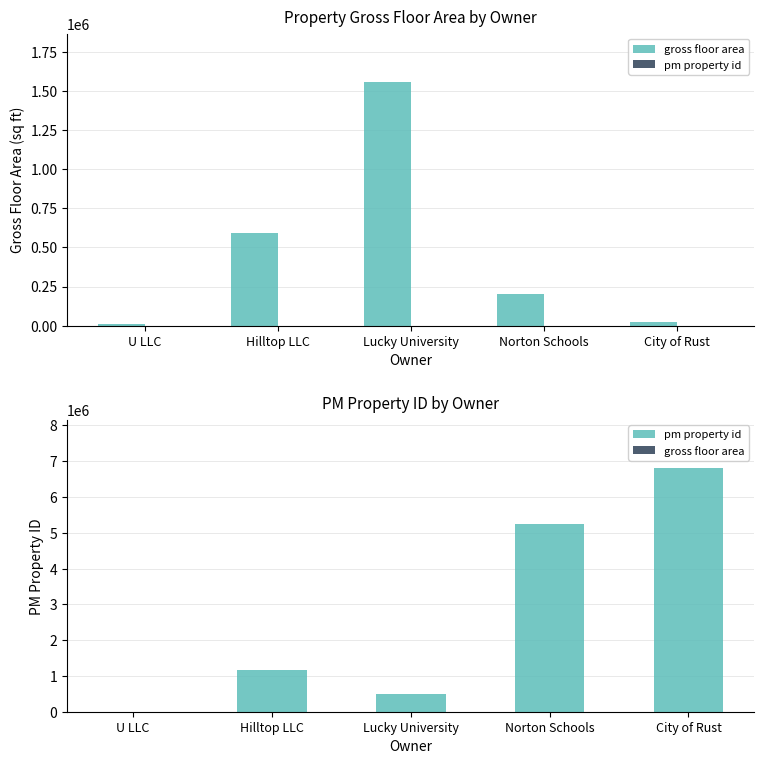

List the series in order of their overall mean, lowest first.

gross floor area, pm property id